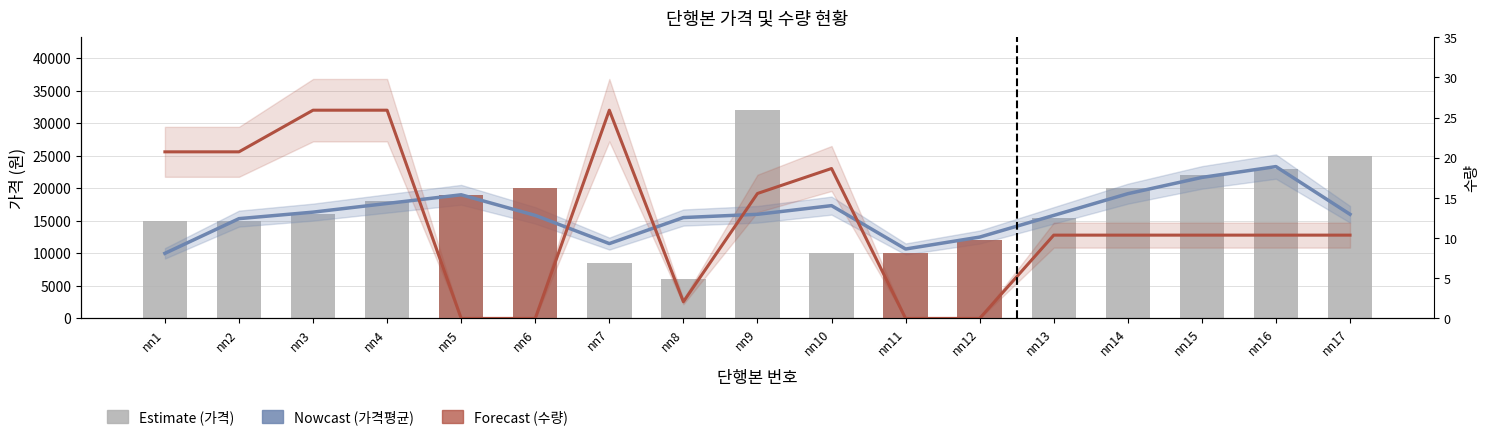

True or false: 수량(Forecast) has a value of 12800.0 at nn14.

True